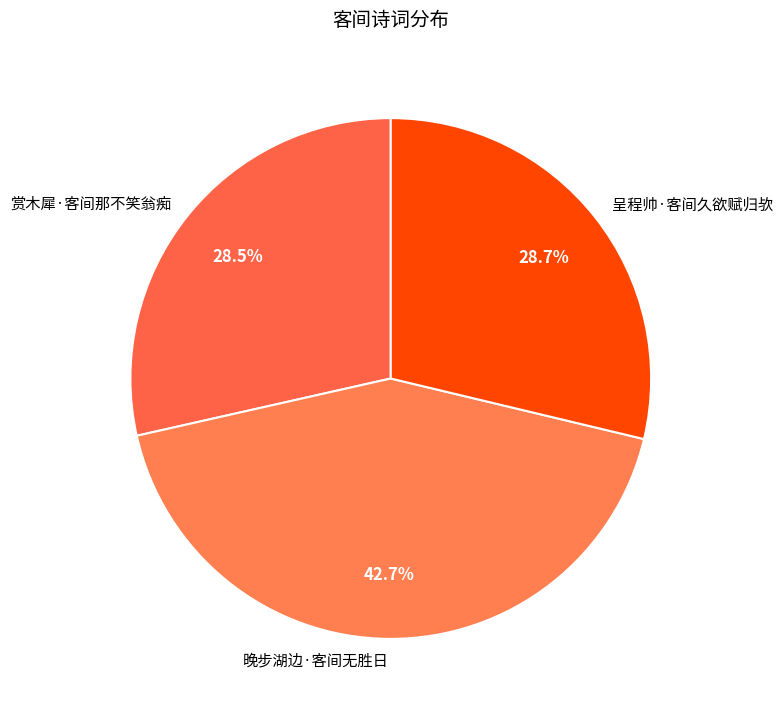

How many slices are in this pie chart?

3